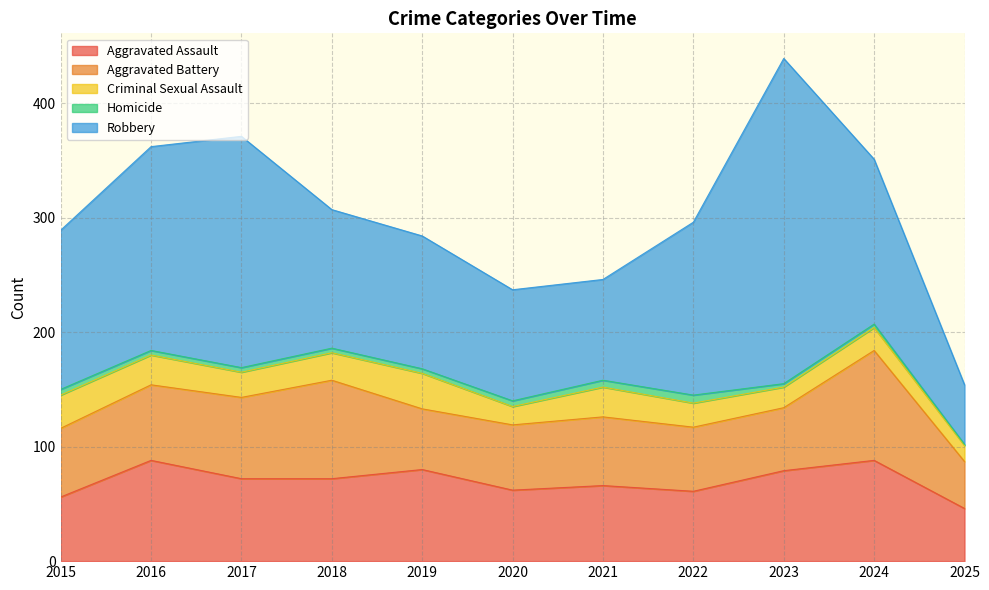

How many data points does each series have?

11